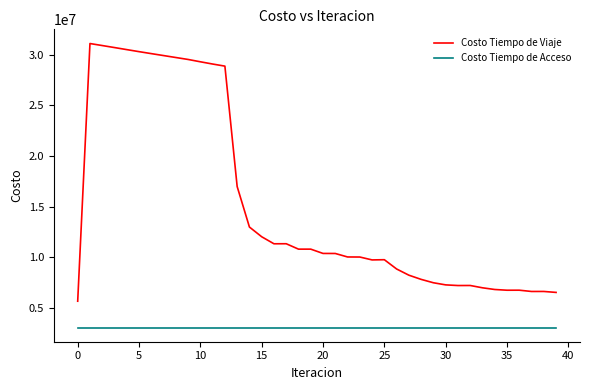

True or false: Costo Tiempo de Acceso and Costo Tiempo de Viaje cross at least once.

False